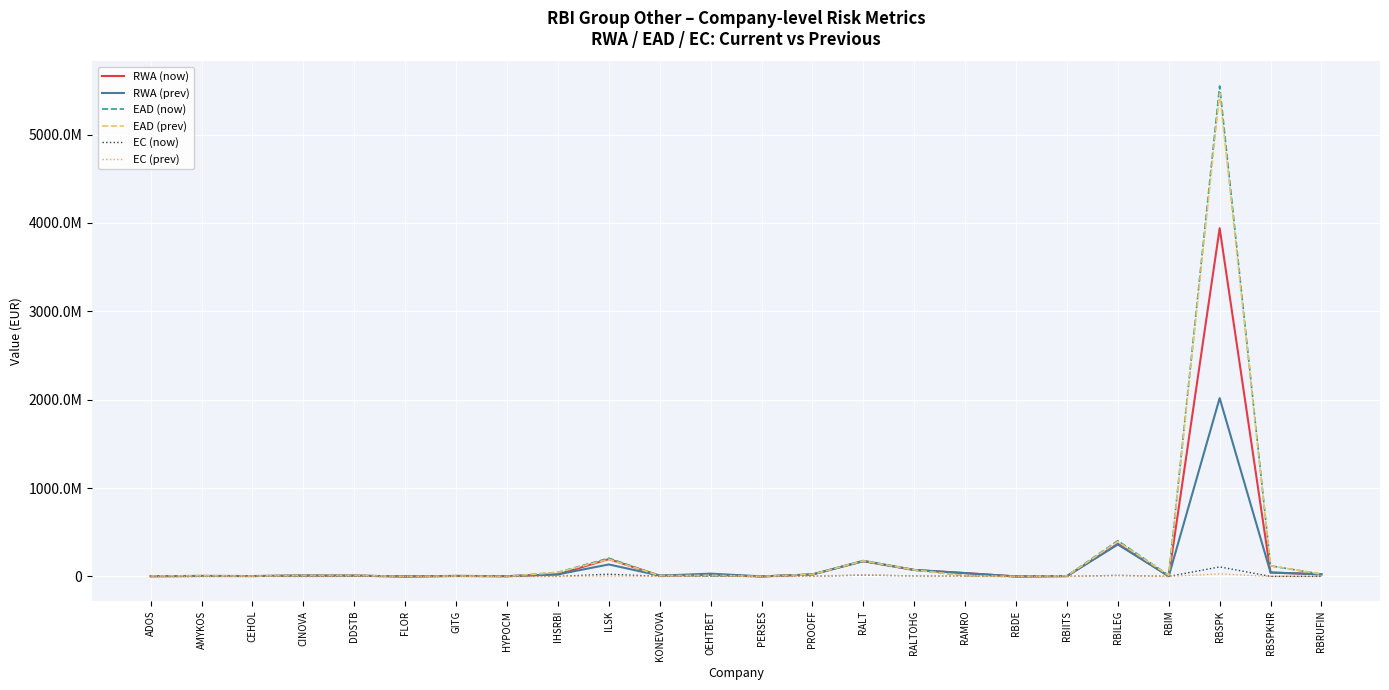

Which series has the largest range (max minus min)?

EAD (now)